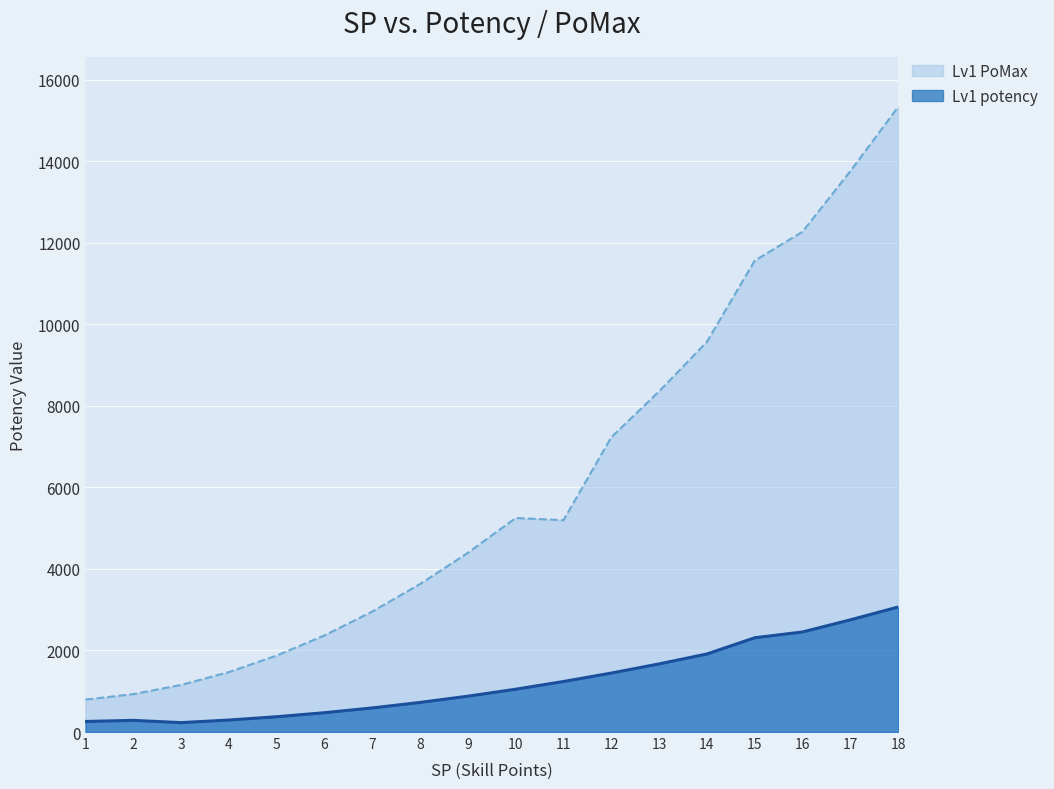

How many data points in Lv1 PoMax are less than 5195?

9